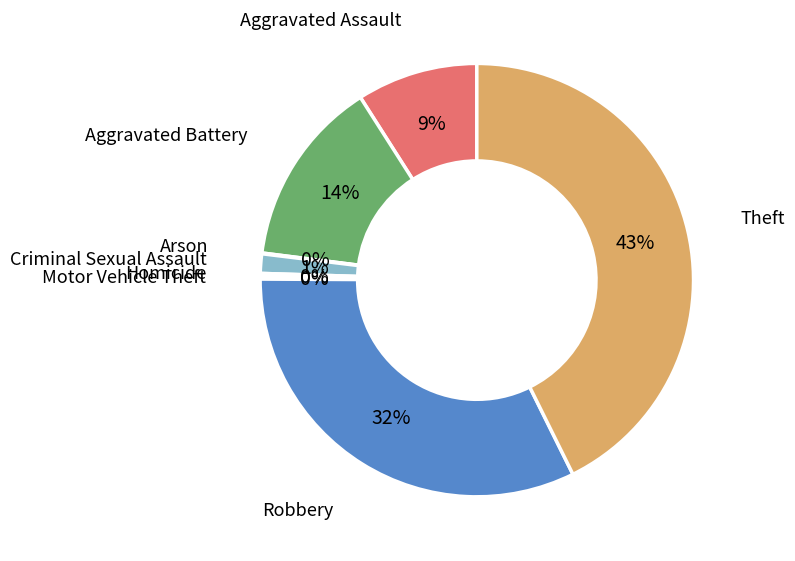

Between Robbery and Aggravated Battery, which is larger?

Robbery